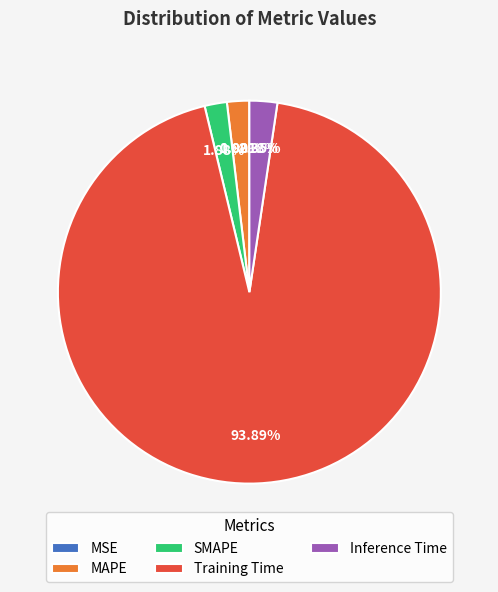

Between MAPE and Training Time, which is larger?

Training Time